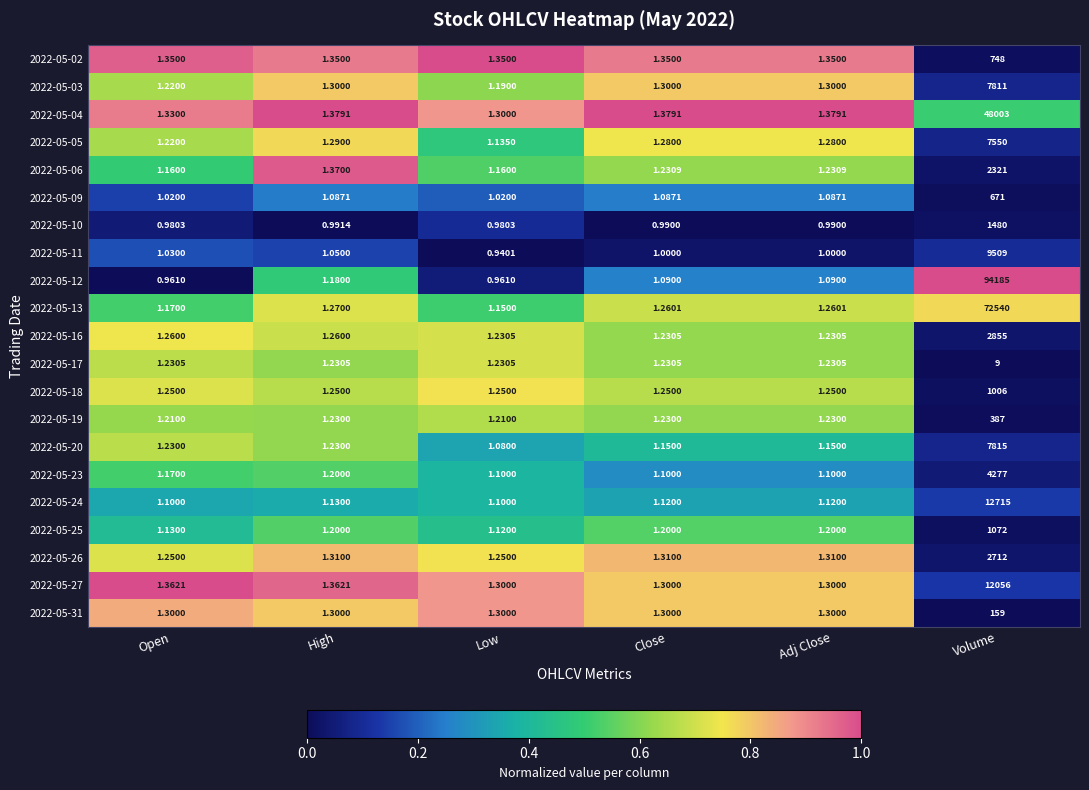

Where is 2022-05-11 nearest to the value 4754?

High